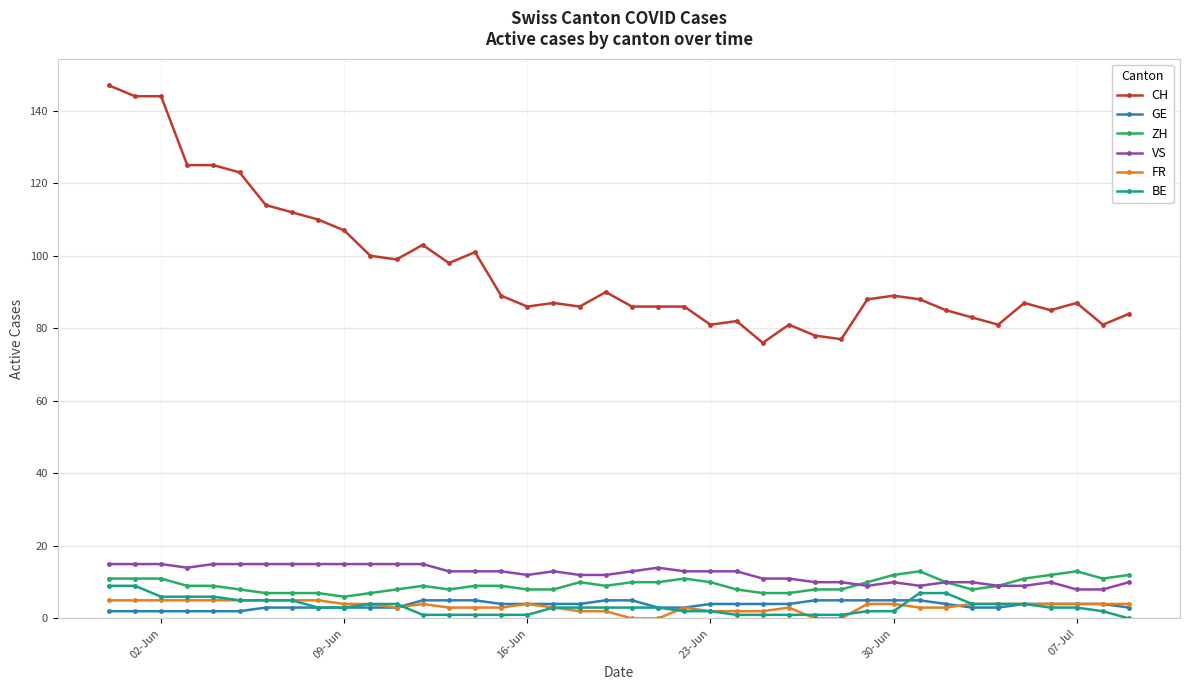

What is the difference between the second highest and second lowest values in the FR series?

5